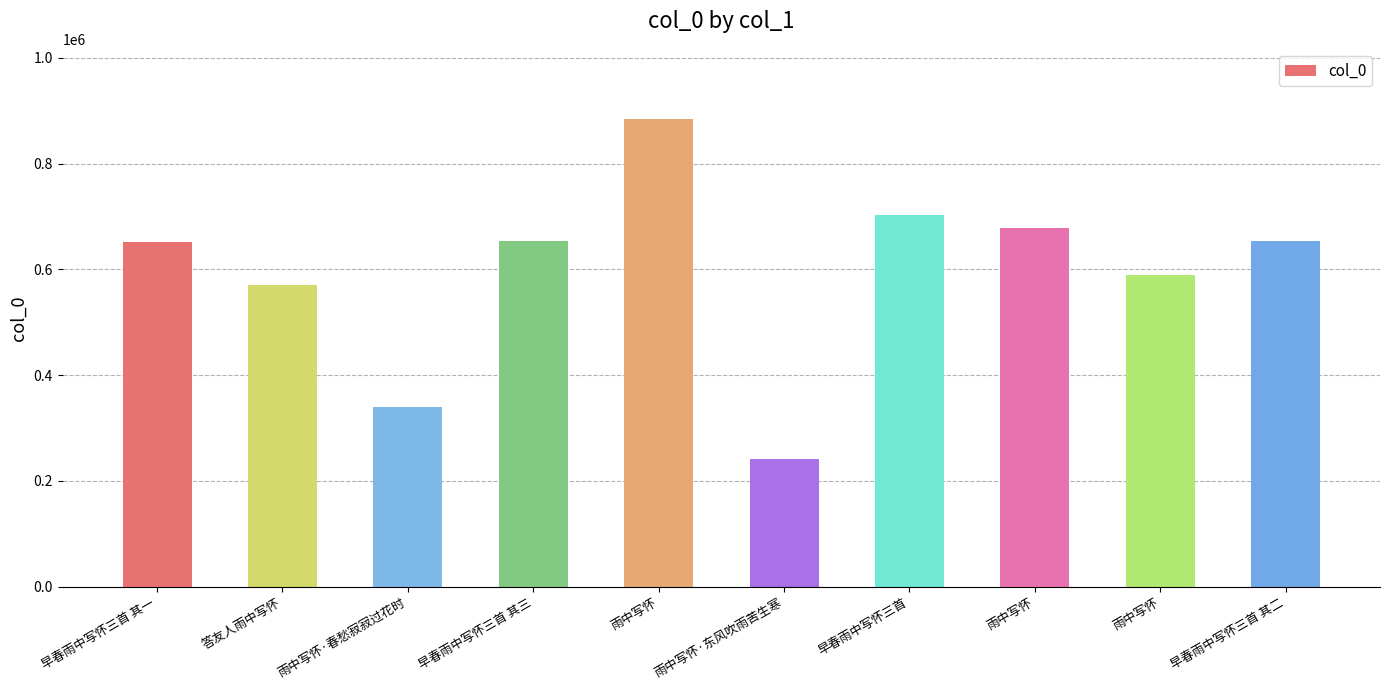

What is the label of the 10th bar from the right?

早春雨中写怀三首 其一